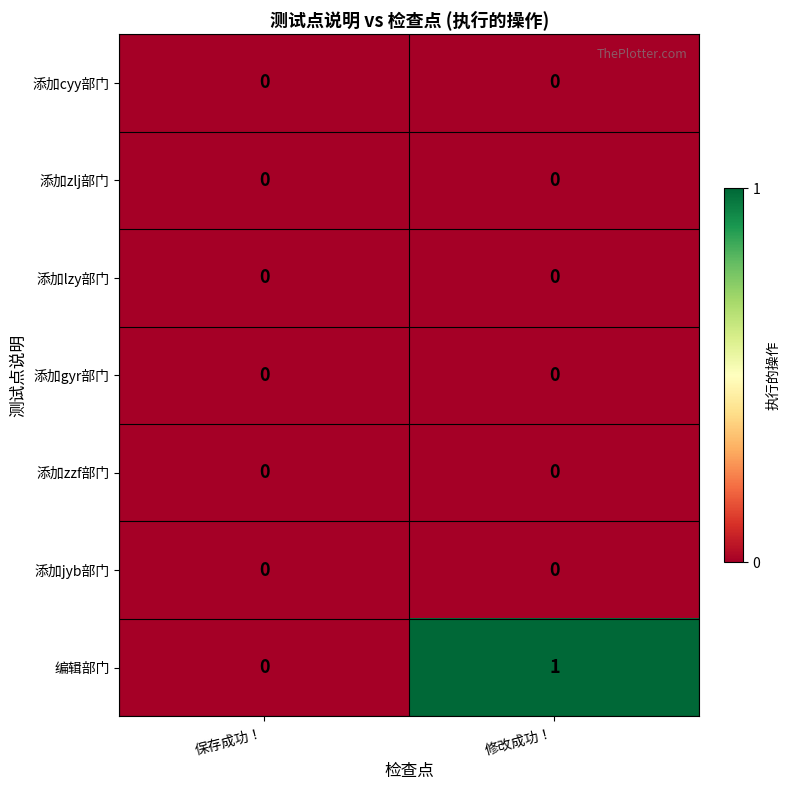

Reading left to right, list all the values displayed in this chart.

添加cyy部门: 0	0
添加zlj部门: 0	0
添加lzy部门: 0	0
添加gyr部门: 0	0
添加zzf部门: 0	0
添加jyb部门: 0	0
编辑部门: 0	1